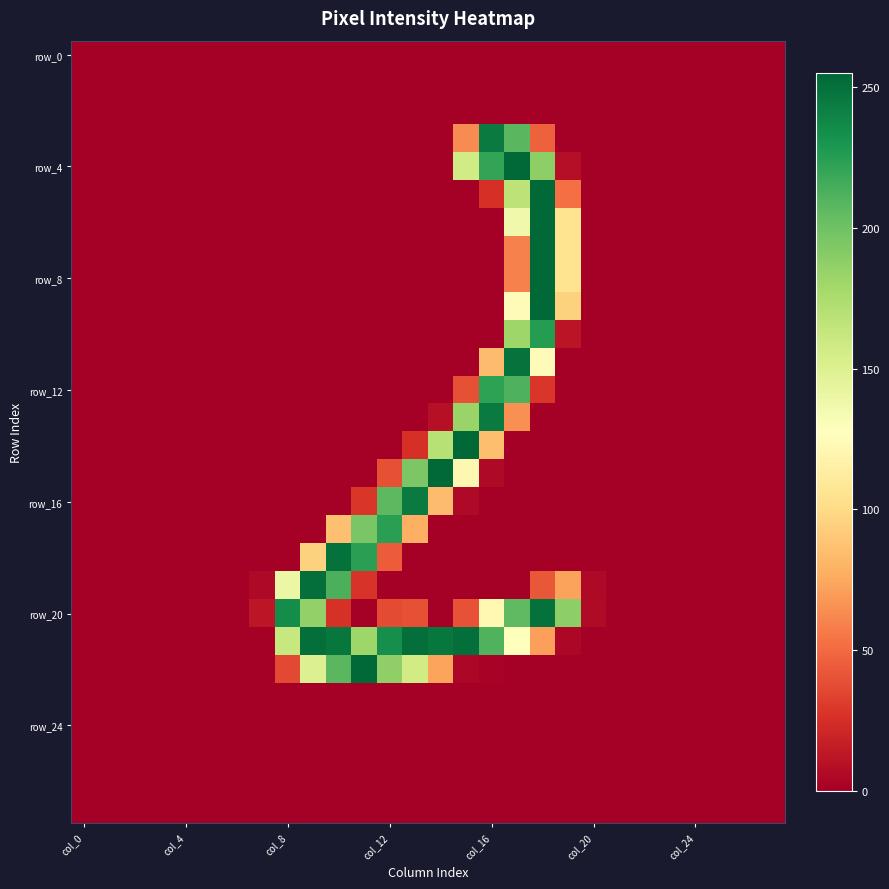

At which category is the sum across all series the highest?

18